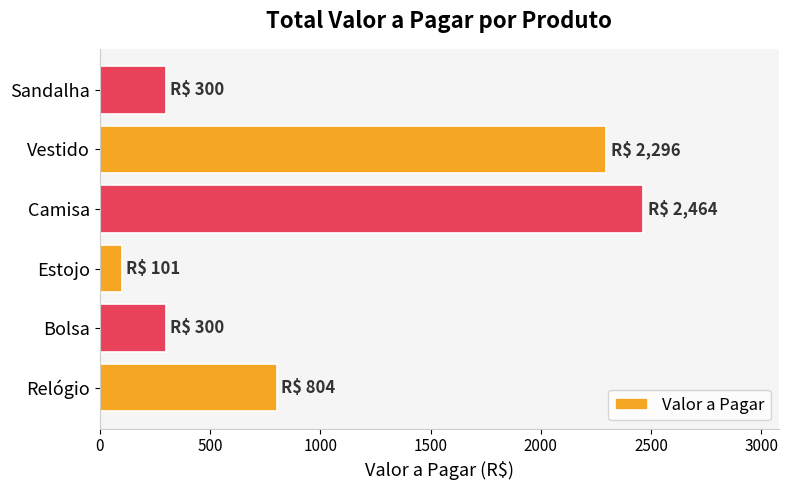

Between Vestido and Camisa, which is larger?

Camisa